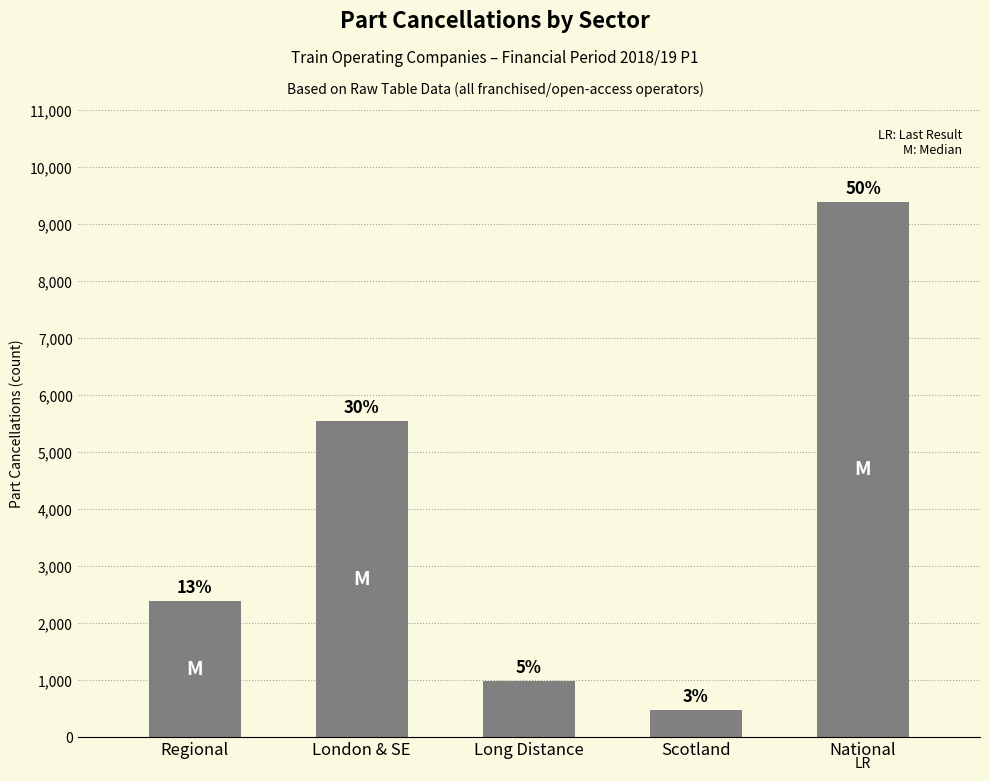

Are the bars horizontal?

No